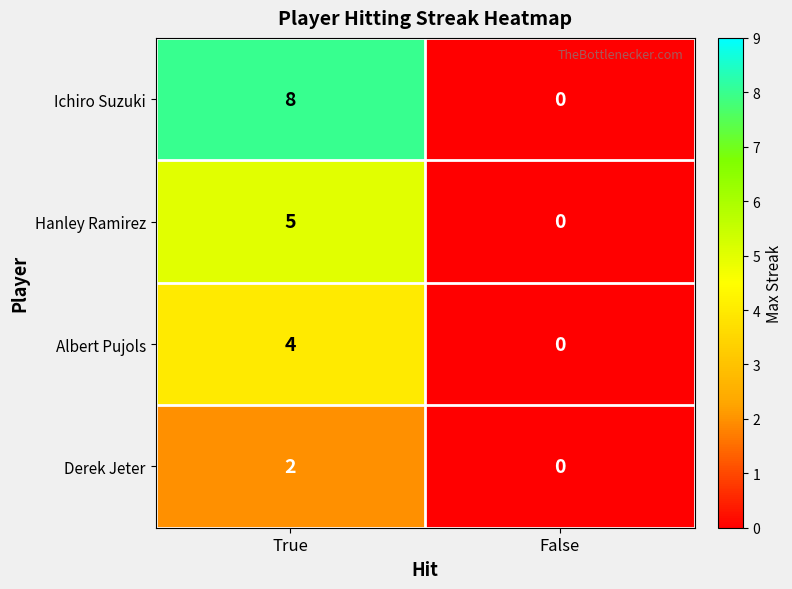

At which category is the sum across all series the highest?

True